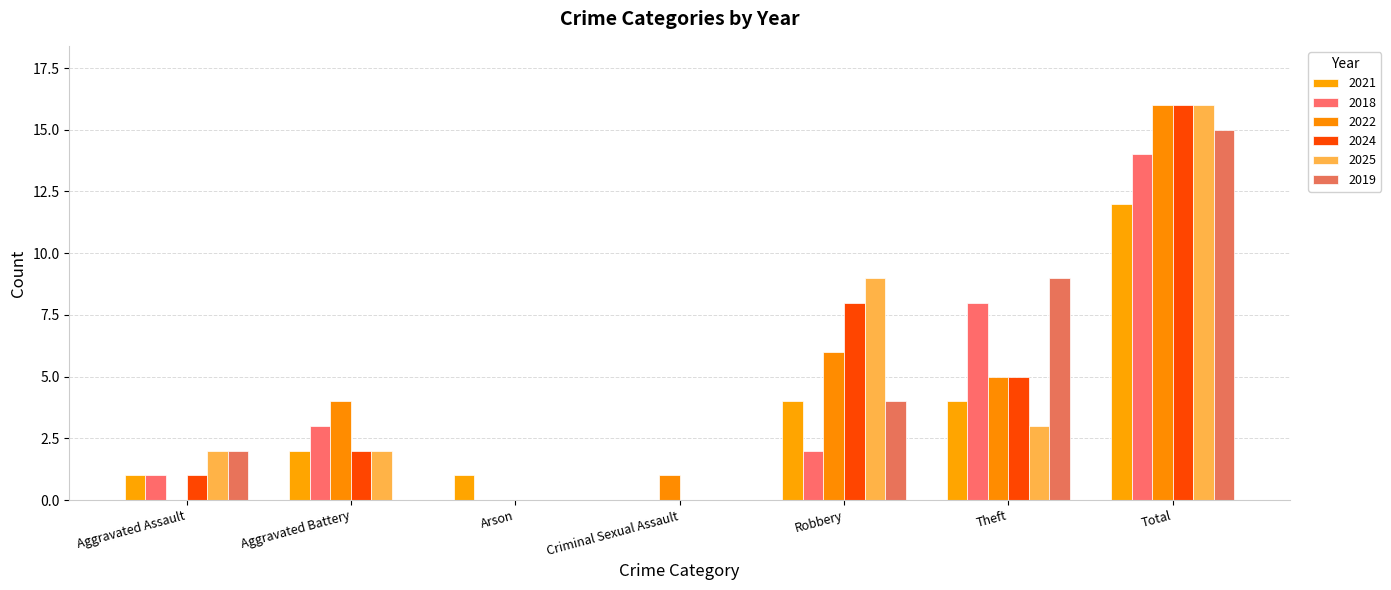

What are all the series names shown in the legend?

2021, 2018, 2022, 2024, 2025, 2019